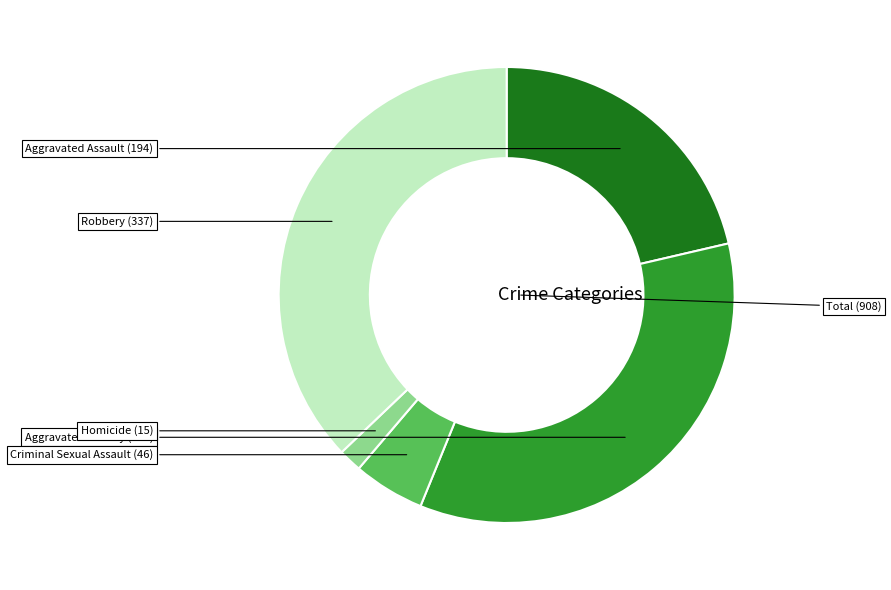

Does any single category account for the majority?

No